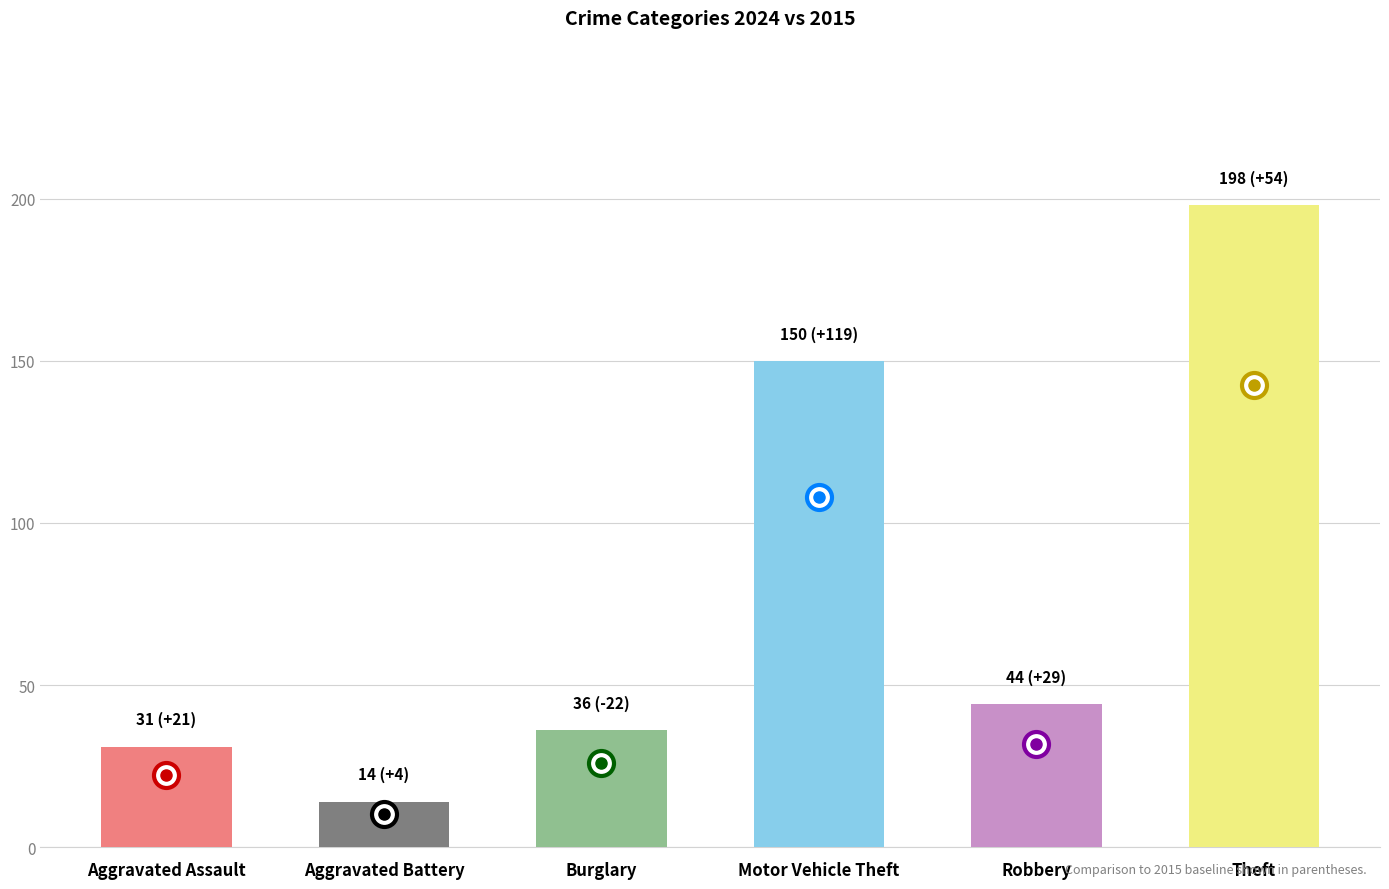

What is the ratio of the value at Aggravated Battery to the value at Burglary?

0.4